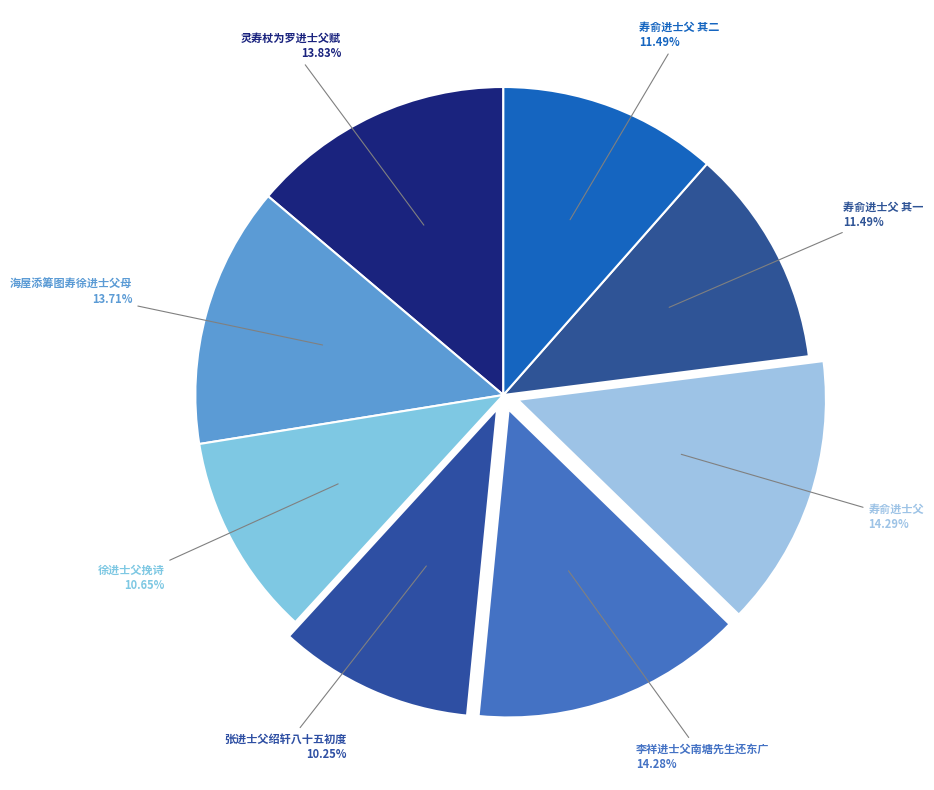

Combined, do 徐进士父挽诗 and 李祥进士父南塘先生还东广 account for over 50%?

No